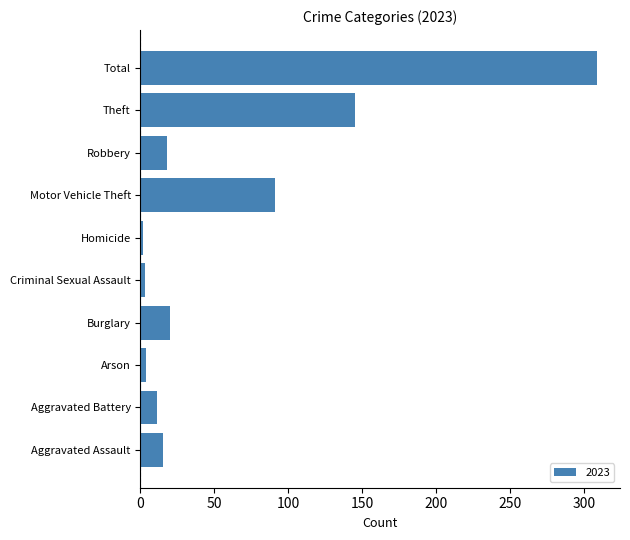

Between Theft and Homicide, which is larger?

Theft